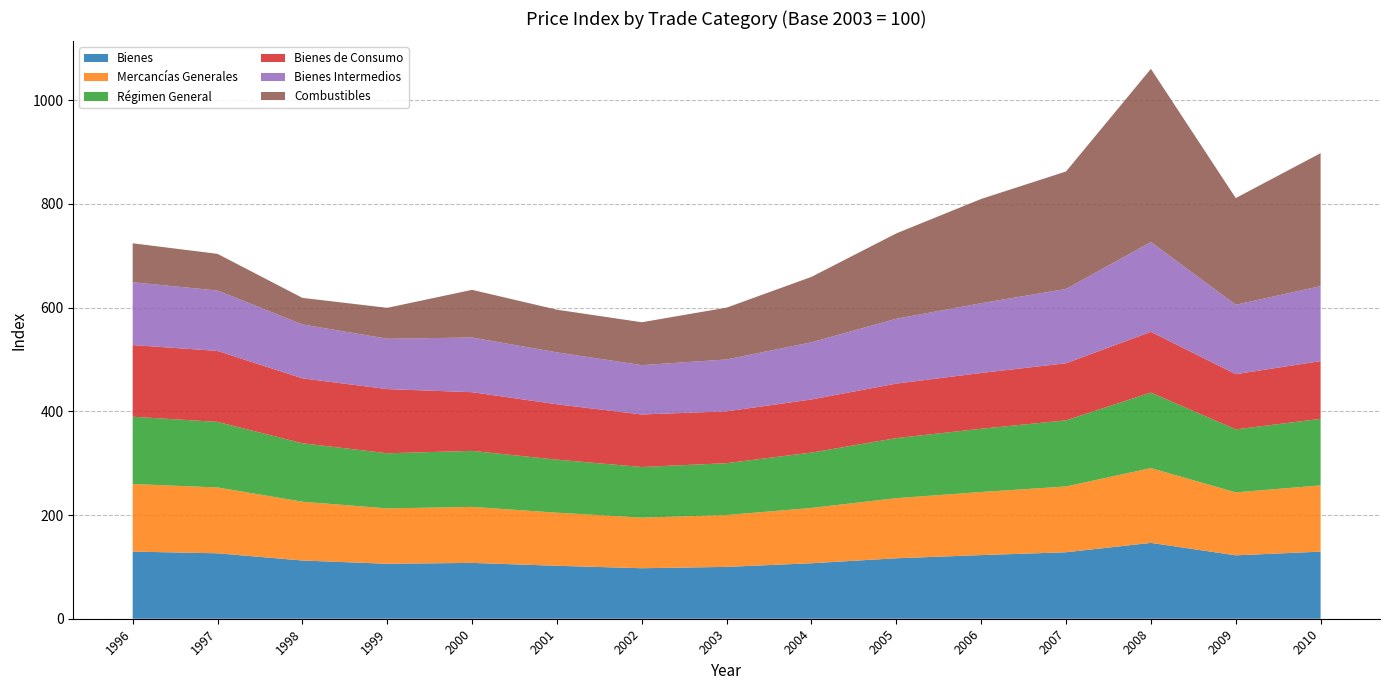

Reading right to left, transcribe all the data shown in this chart.

Bienes: 129.4	122.3	146.3	128.2	122.7	116.6	107.0	100.0	97.4	102.1	107.7	106.0	112.3	126.2	129.5
Mercancías Generales: 127.8	121.4	144.2	126.9	121.7	115.9	106.7	100.0	97.6	102.4	108.0	106.8	113.4	127.0	130.3
Régimen General: 128.3	121.5	145.7	127.5	122.0	115.9	106.7	100.0	97.6	102.3	108.0	106.3	112.7	126.4	129.8
Bienes de Consumo: 111.3	106.5	117.1	110.1	107.6	105.1	102.5	100.0	101.3	106.8	113.2	123.8	125.2	136.9	138.2
Bienes Intermedios: 144.6	133.9	173.2	143.3	134.5	125.1	110.2	100.0	95.2	100.1	105.5	97.1	104.0	116.5	121.1
Combustibles: 256.5	205.7	334.0	226.6	201.1	164.6	126.2	100.0	82.7	82.3	91.9	59.6	51.2	70.7	75.2